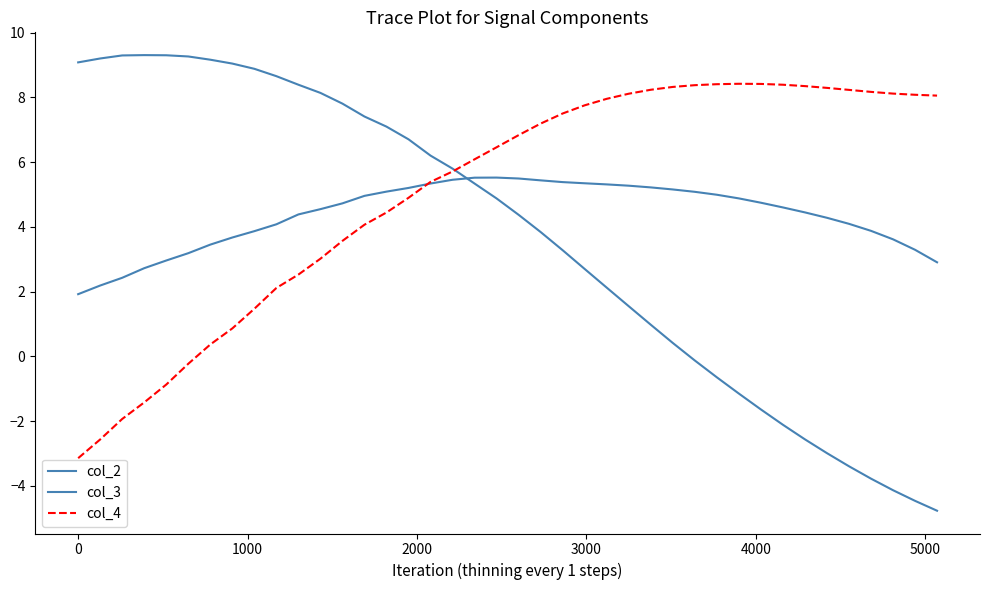

Does the chart have visible grid lines?

No